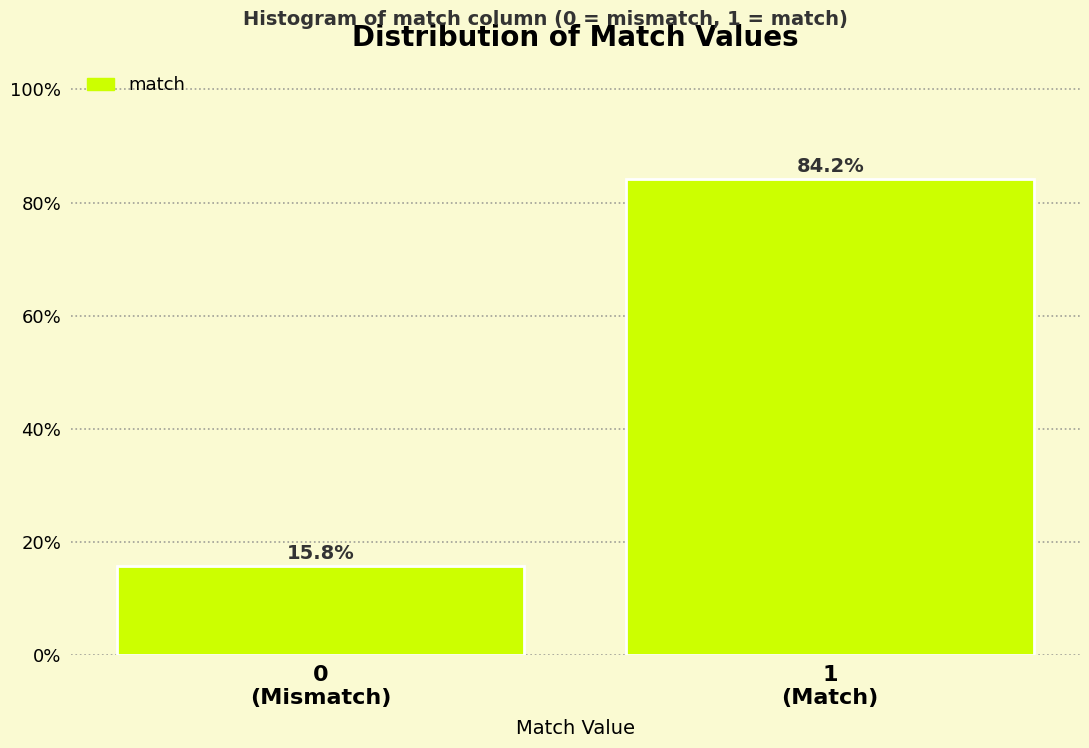

Reading left to right, list all the values displayed in this chart.

15.8	84.2